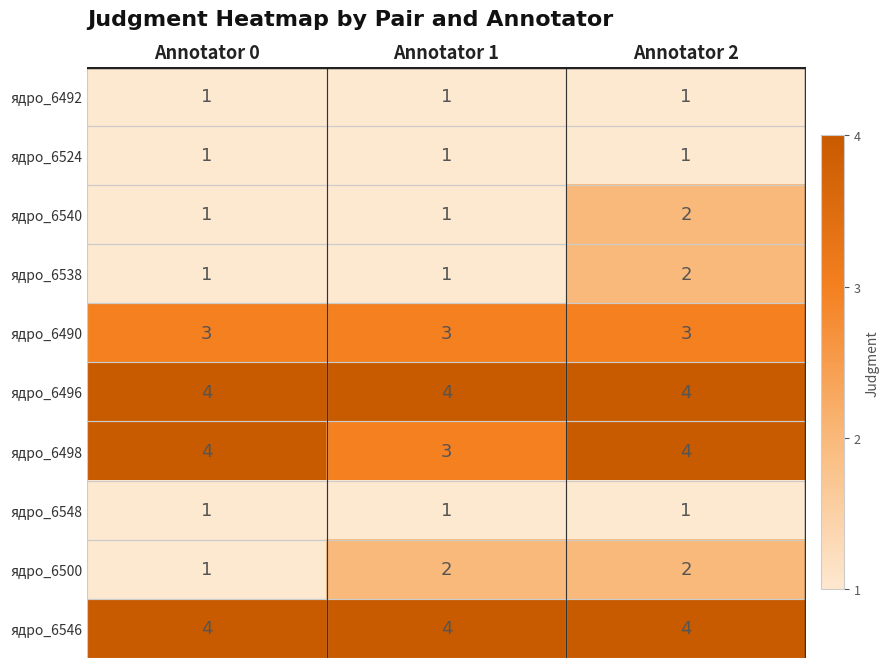

What is the sum of the ядро_6490 values at Annotator 0 and Annotator 1?

6